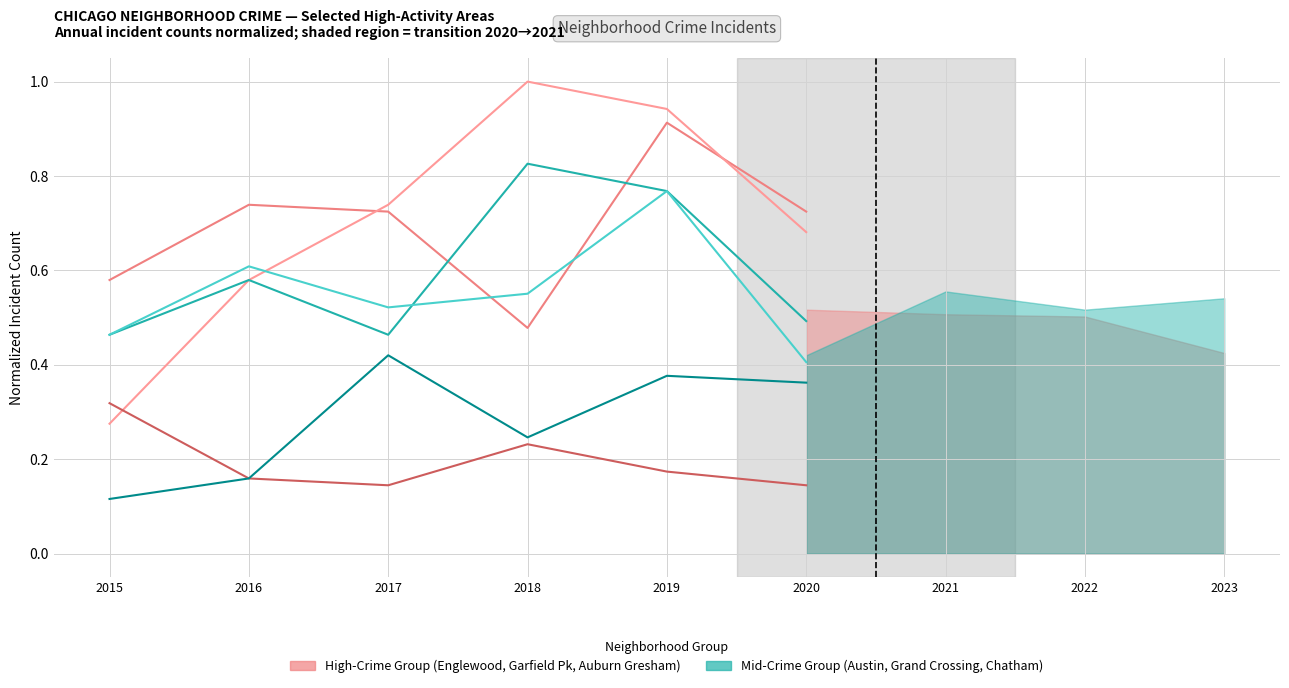

Reading right to left, extract all data points from this chart.

Englewood: 2020=0.7	2019=0.9	2018=0.5	2017=0.7	2016=0.7	2015=0.6
Garfield Park: 2020=0.7	2019=0.9	2018=1.0	2017=0.7	2016=0.6	2015=0.3
Auburn Gresham: 2020=0.1	2019=0.2	2018=0.2	2017=0.1	2016=0.2	2015=0.3
Austin: 2020=0.5	2019=0.8	2018=0.8	2017=0.5	2016=0.6	2015=0.5
Grand Crossing: 2020=0.4	2019=0.8	2018=0.6	2017=0.5	2016=0.6	2015=0.5
Chatham: 2020=0.4	2019=0.4	2018=0.2	2017=0.4	2016=0.2	2015=0.1